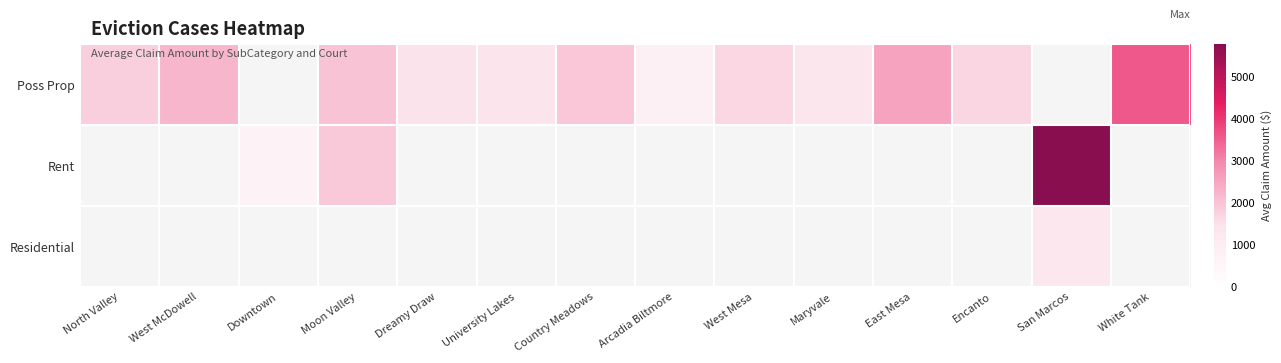

Is the value of Rent at University Lakes greater than the value of Residential at Maryvale?

No